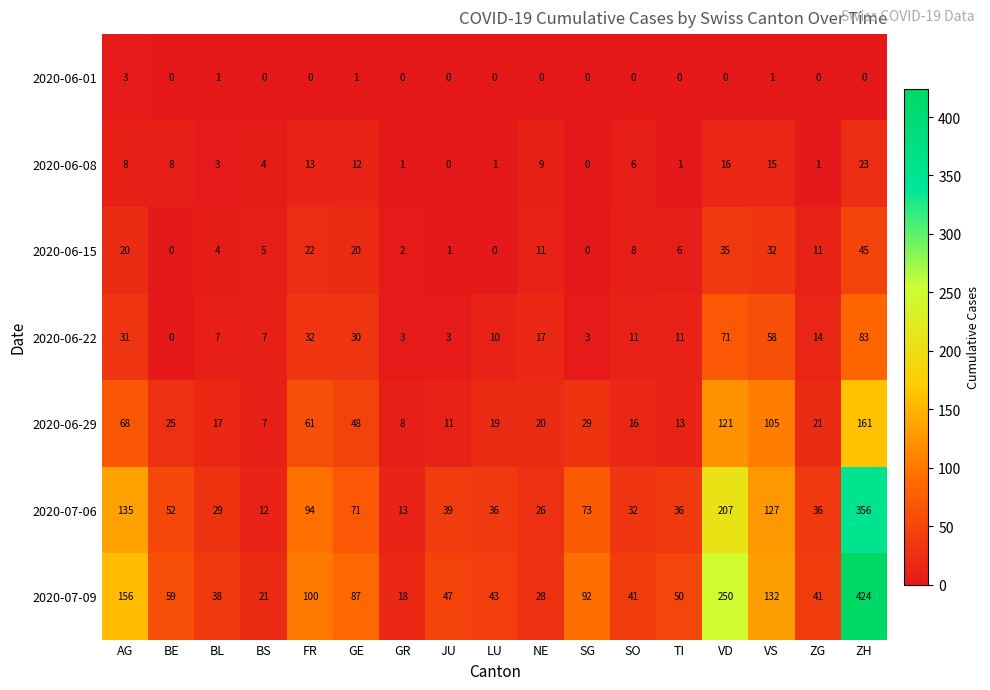

What is the sum of the 2020-06-08 values at NE and SG?

9